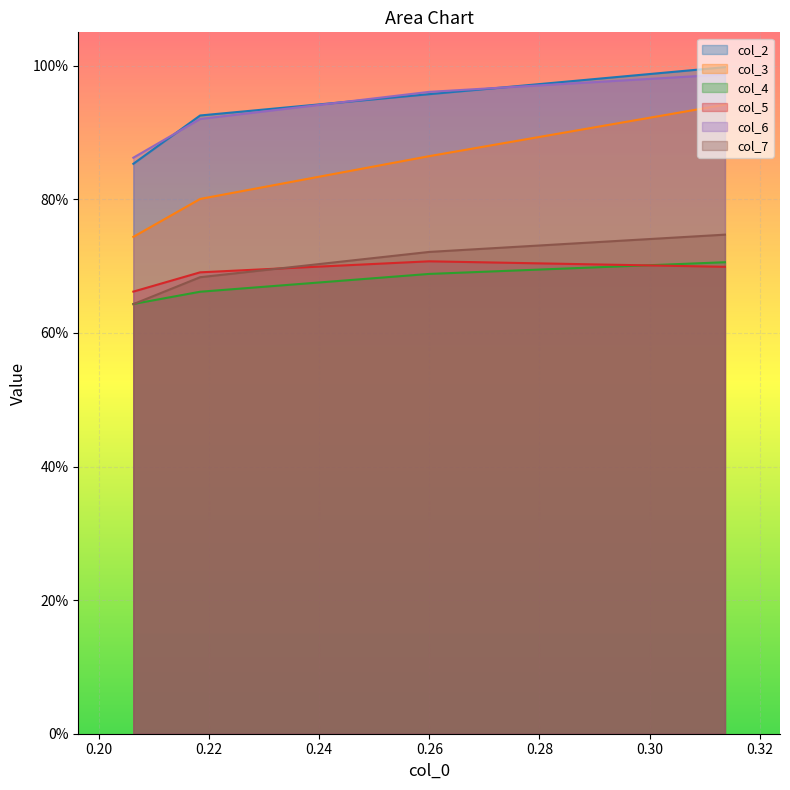

Which has a higher value, 0.22 or 0.24?

0.22